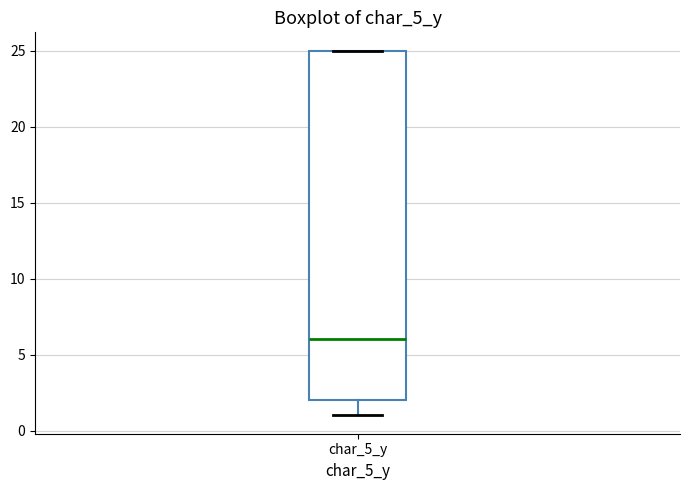

Transcribe this box plot: give where the median line is, the range the box spans, and where the two whiskers end, as read against the y-axis. The values are not printed on the chart, so give them approximately, as read against the axis.

median 6, box 2 to 25, whiskers 1 to 25